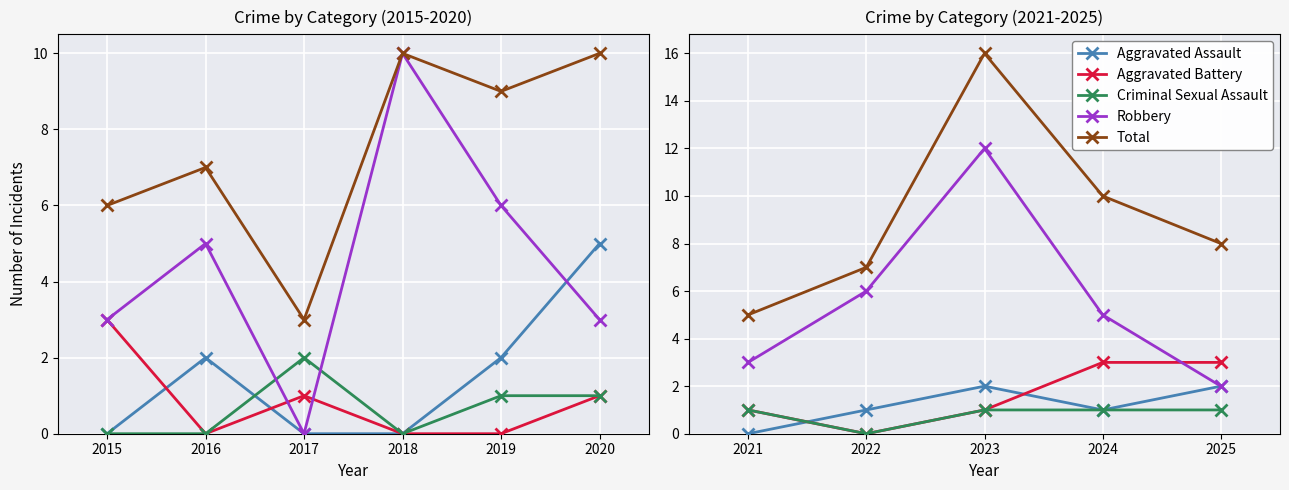

Which series has the largest range (max minus min)?

Total